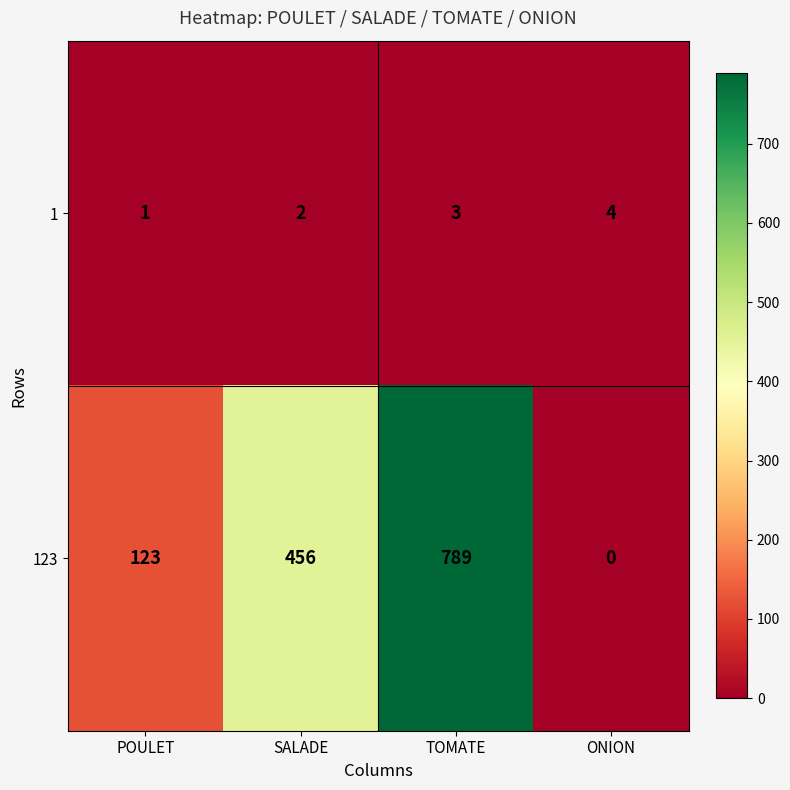

Count the number of categories in the chart.

4